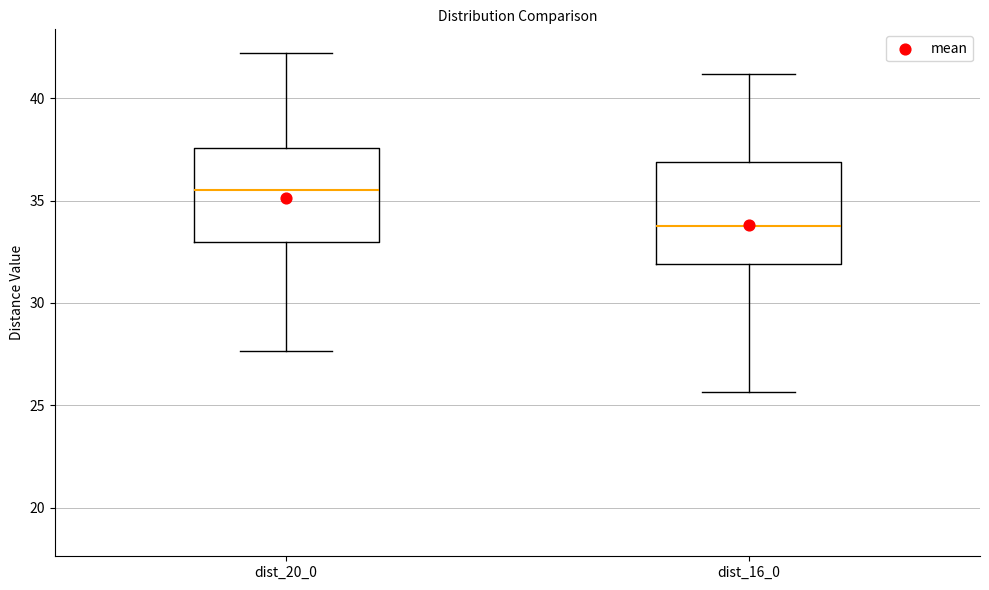

Which box's median line is the highest?

dist_20_0